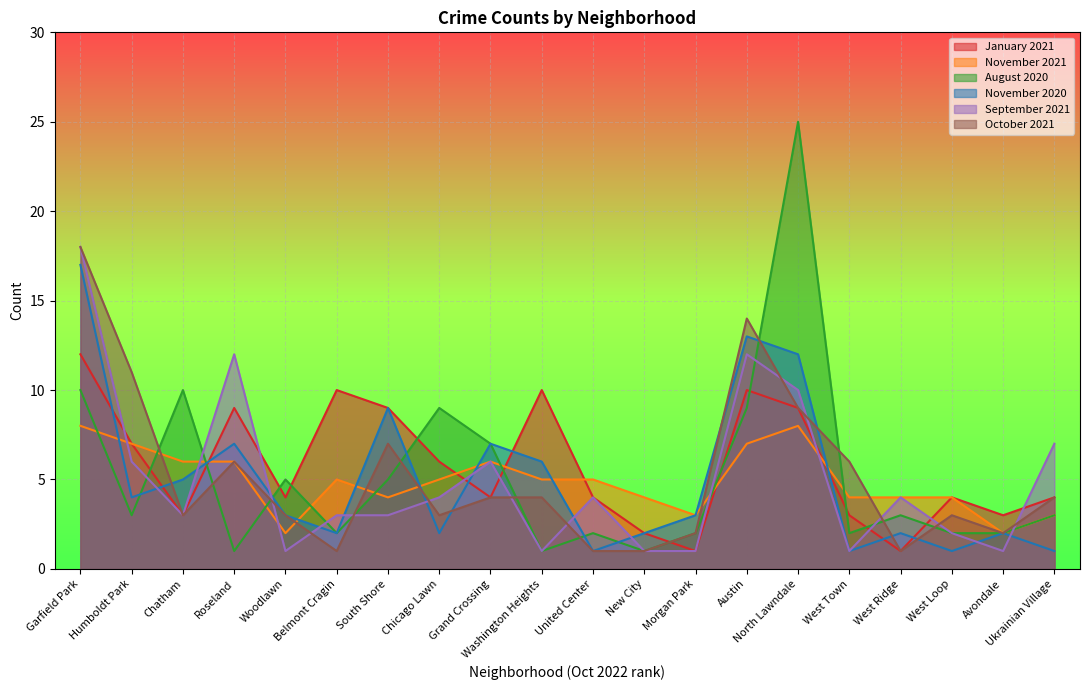

What is the sum of the August 2020 values at West Ridge and North Lawndale?

28